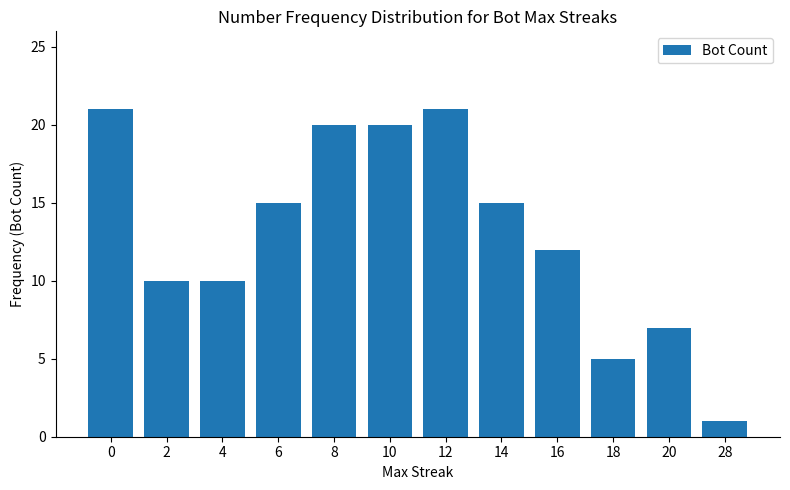

How many bars are there in total?

12